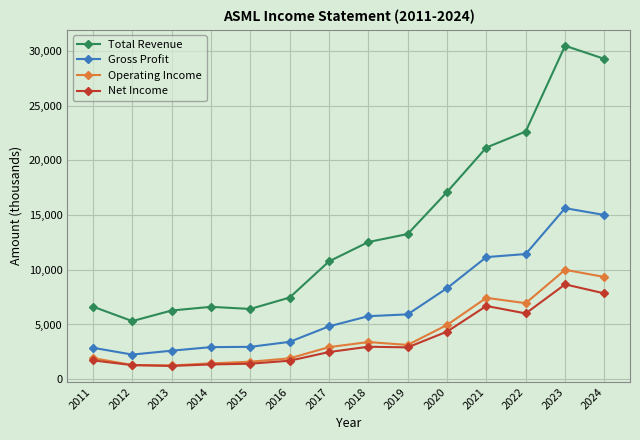

The value of Operating Income at 2016 is 1908.0. True or false?

True